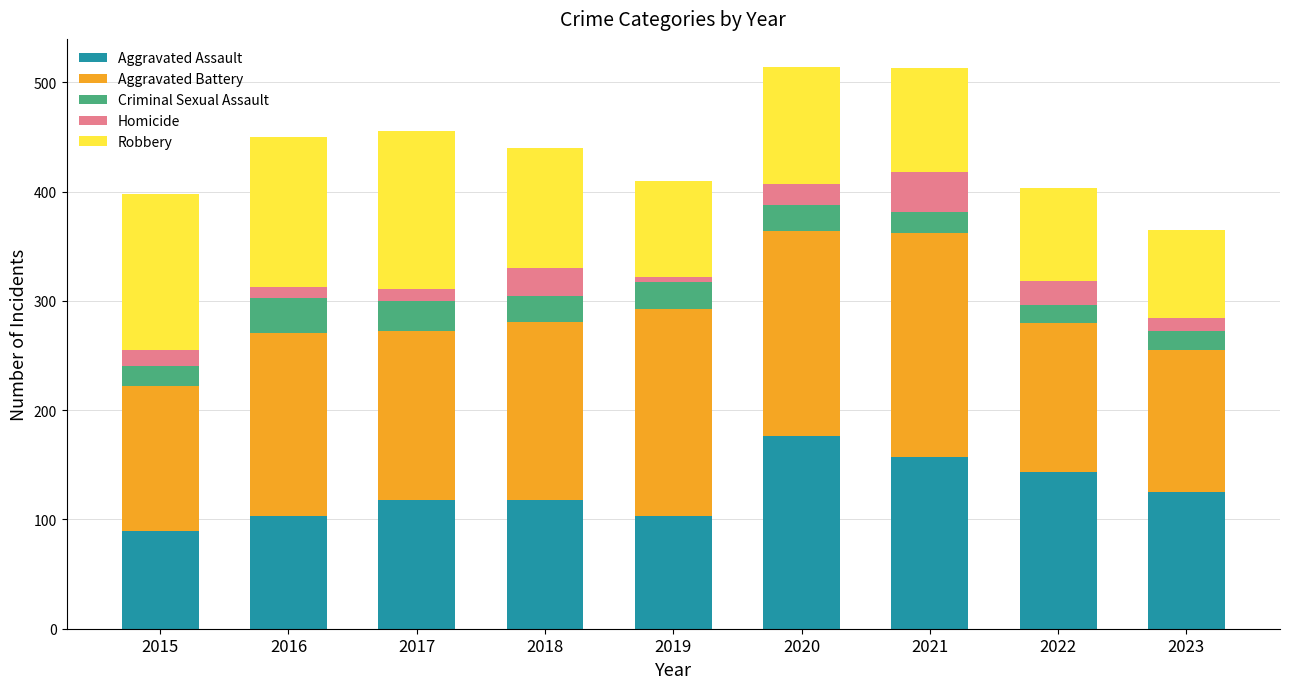

The value of Aggravated Assault at 2017 is 197. True or false?

False